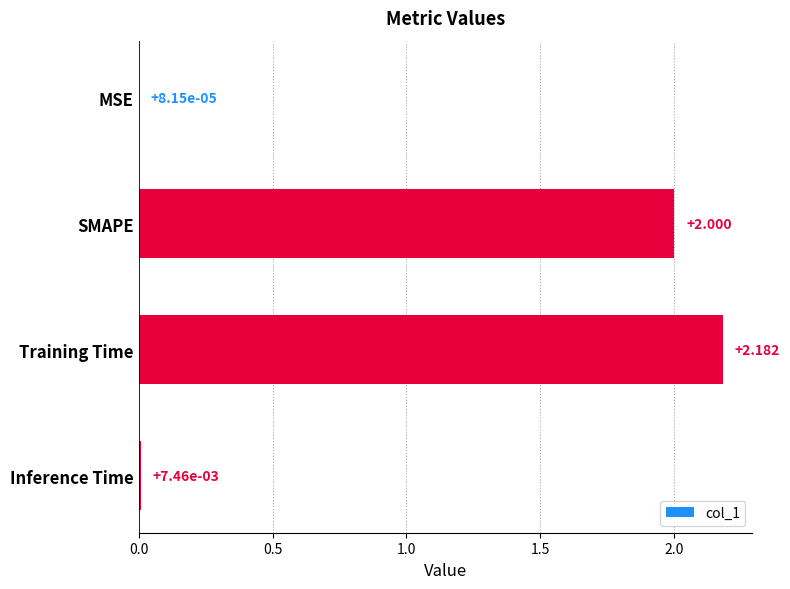

How many data points does each series have?

4